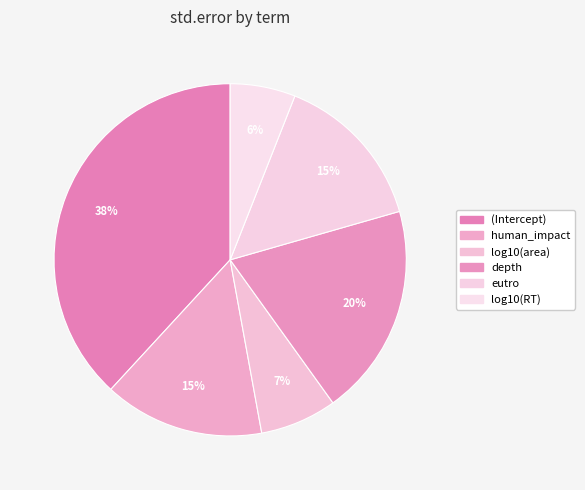

Combined, what portion of the pie is depth and (Intercept)?

57.7%